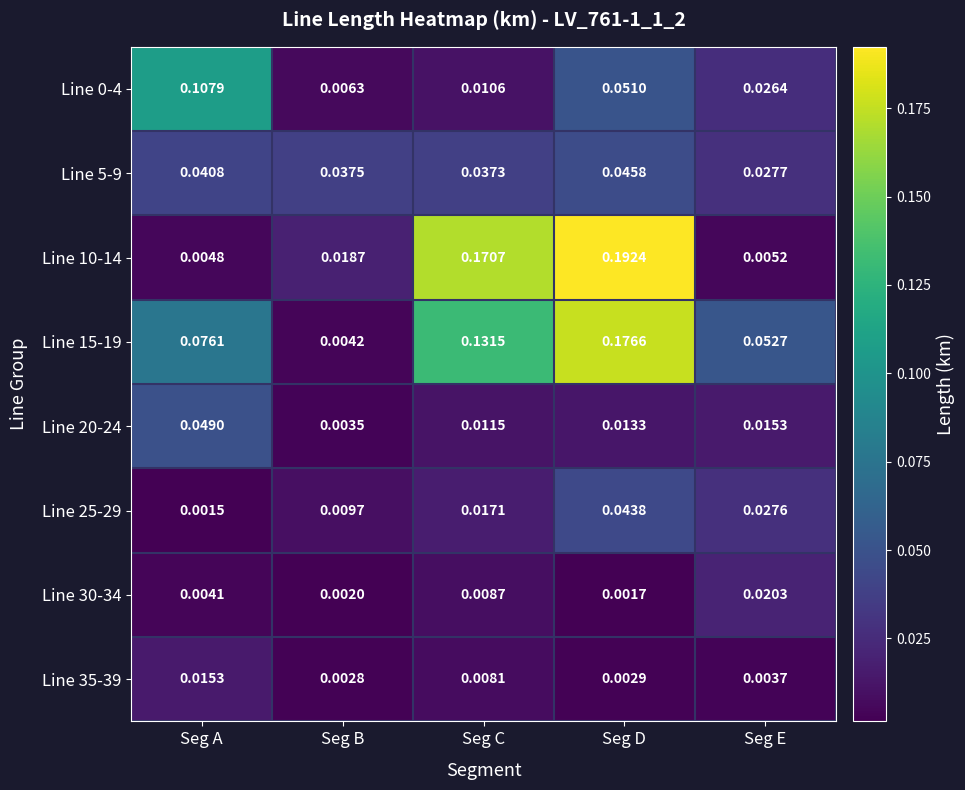

Rank the categories by Line 15-19 value from highest to lowest.

Seg D, Seg C, Seg A, Seg E, Seg B